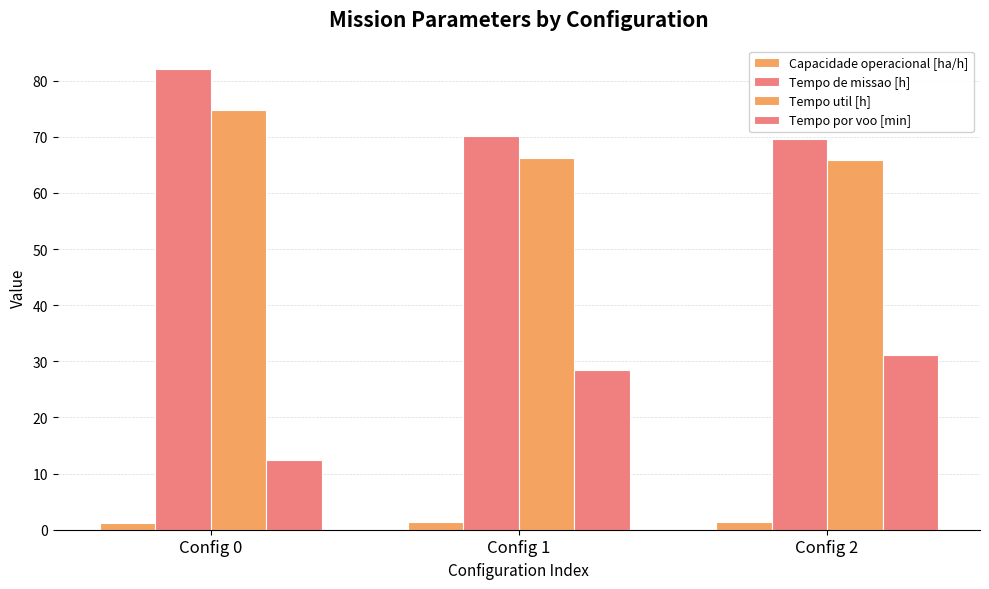

Does the chart contain stacked bars?

No